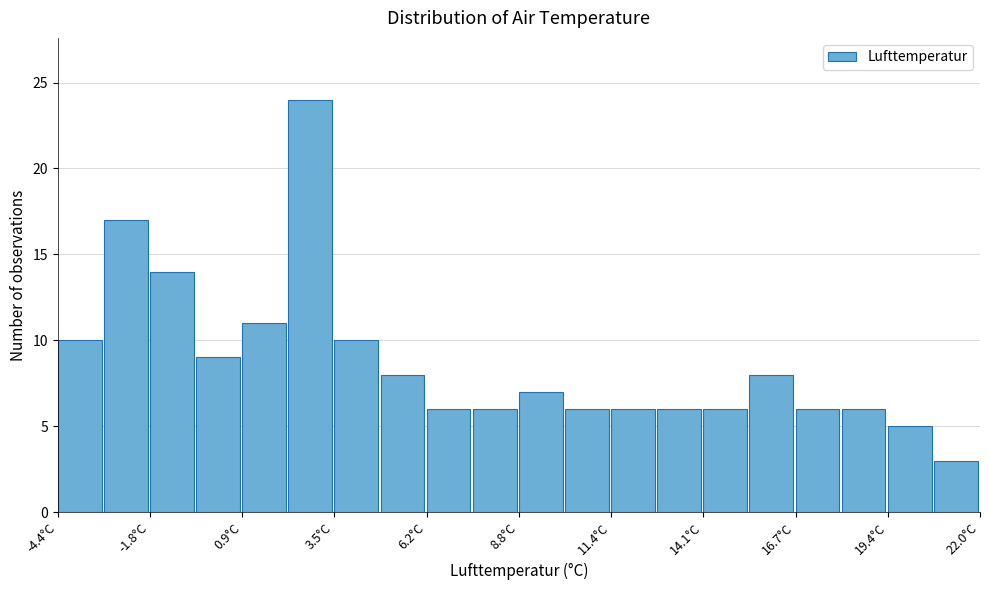

Read against the x-axis, roughly where is the centre of the tallest bar?

3.0